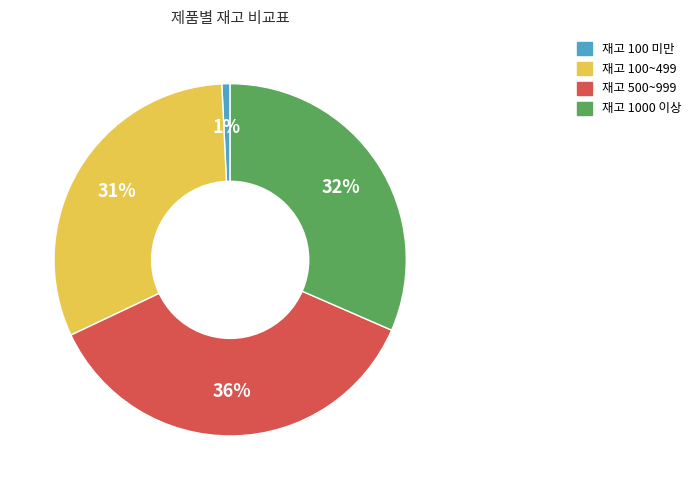

To the nearest percent, what is the average slice percentage?

25%